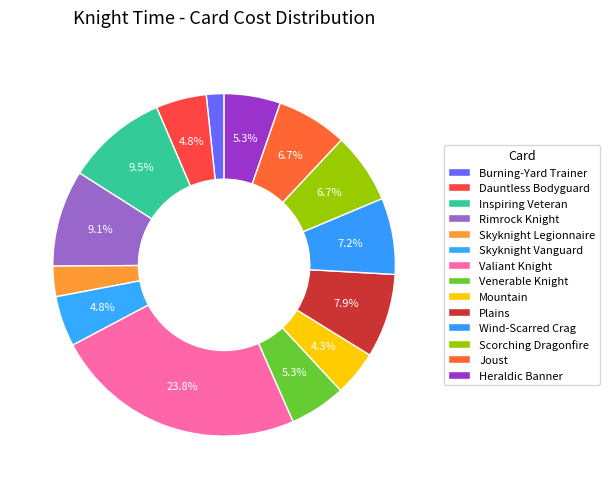

To the nearest percent, what is the difference between the largest and smallest slice percentages?

22%